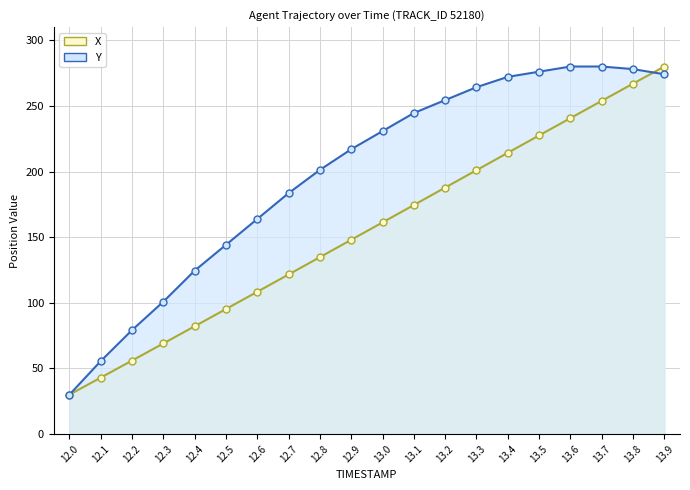

Which category has the lowest value across all series?

12.0